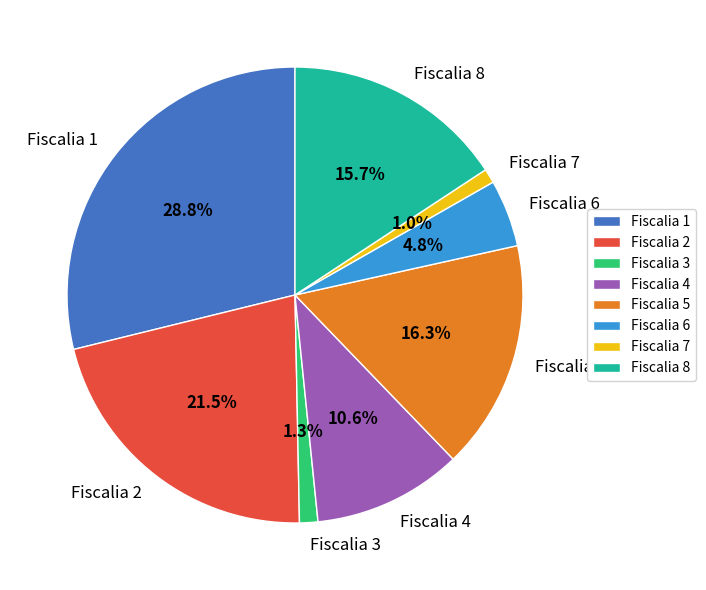

How many segments does this pie chart have?

8